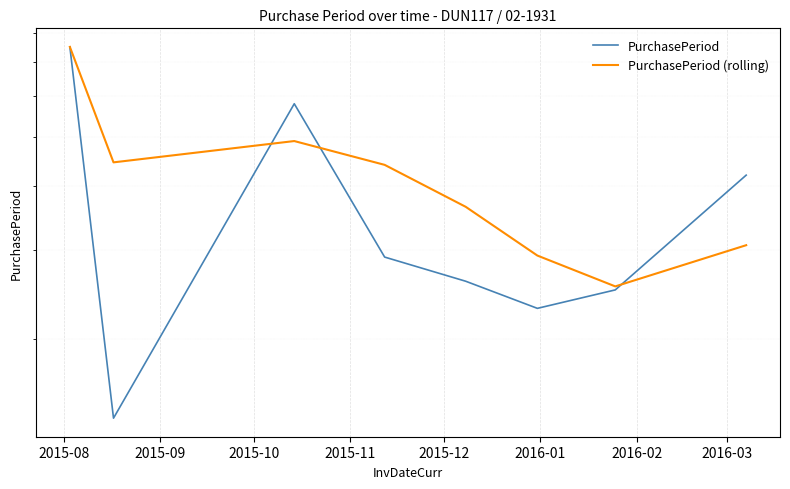

At 2015-09, list the series in order from smallest to largest.

PurchasePeriod, PurchasePeriod (rolling)